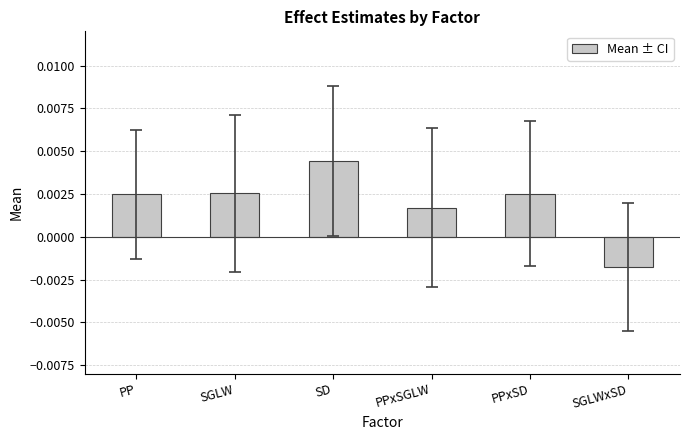

Between PP and SGLWxSD, which is larger?

PP